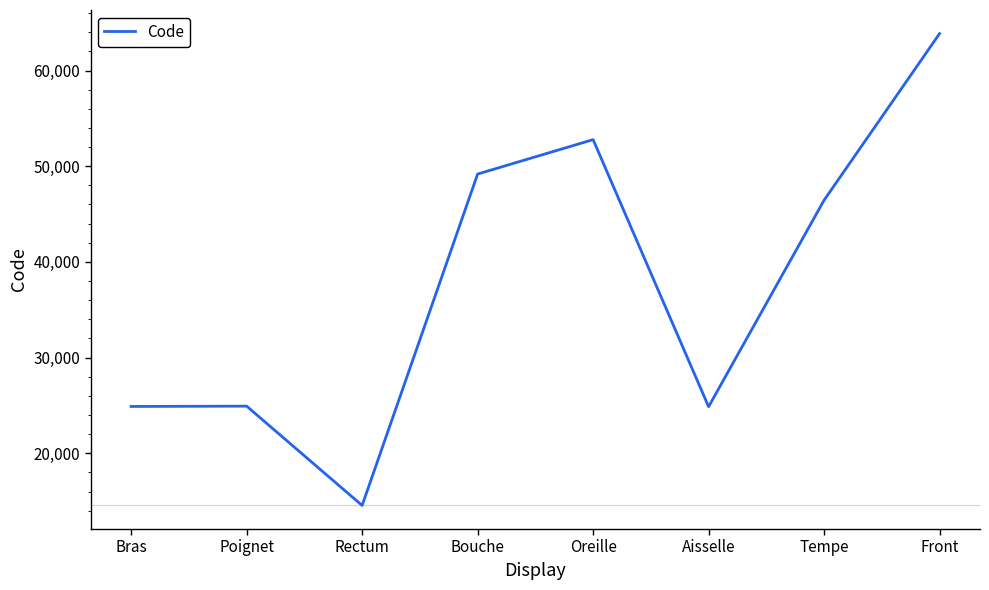

How many interior local valleys (lower than both neighbors) does the data have?

2